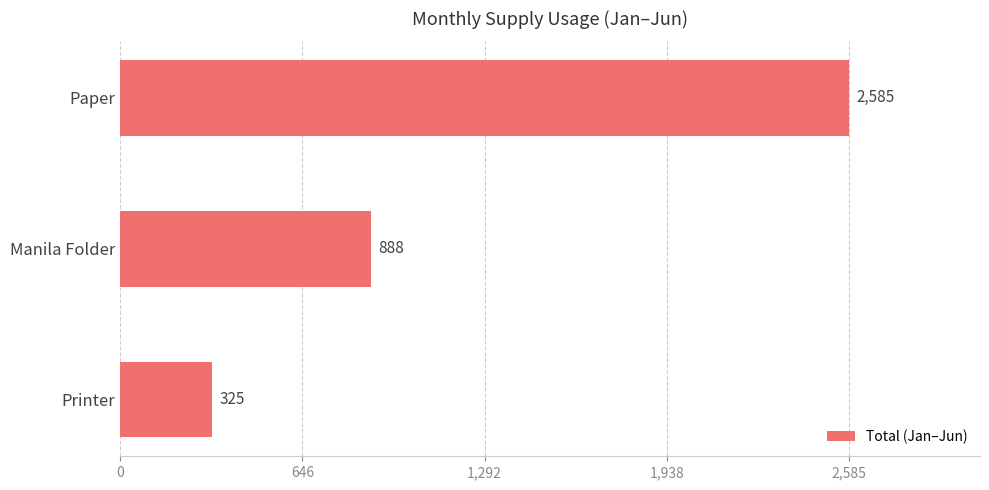

Reading bottom to top, list all the values displayed in this chart.

Printer=325	Manila Folder=888	Paper=2585